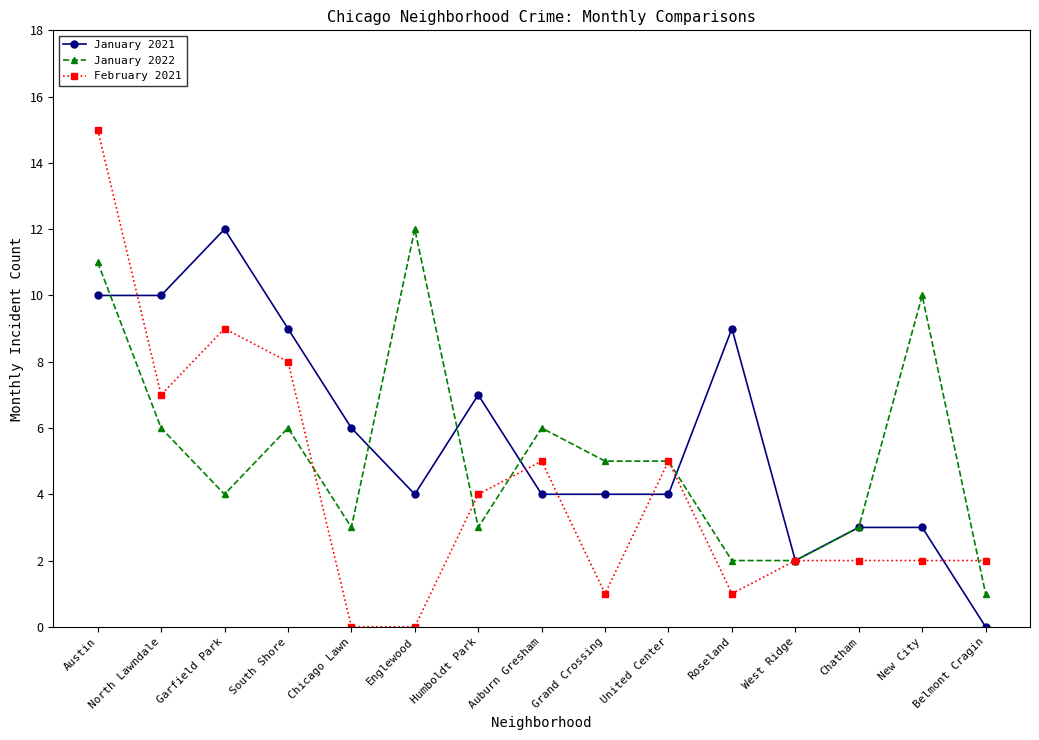

Which category has the highest value in the January 2021 series?

Garfield Park